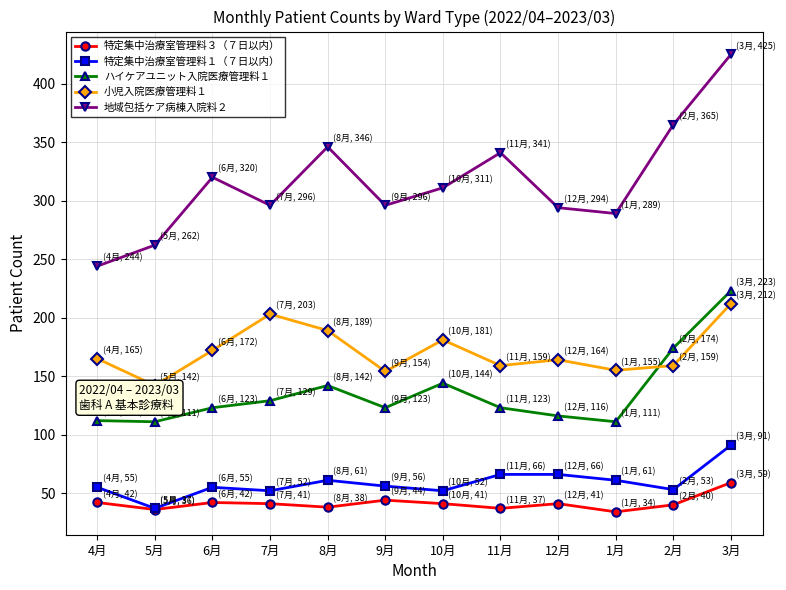

At which label does 小児入院医療管理料１ first exceed 165?

6月